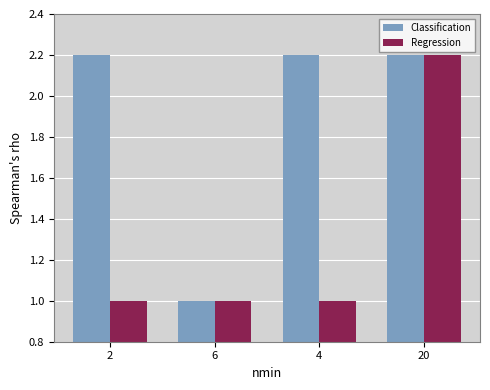

At which category is the sum across all series the highest?

20